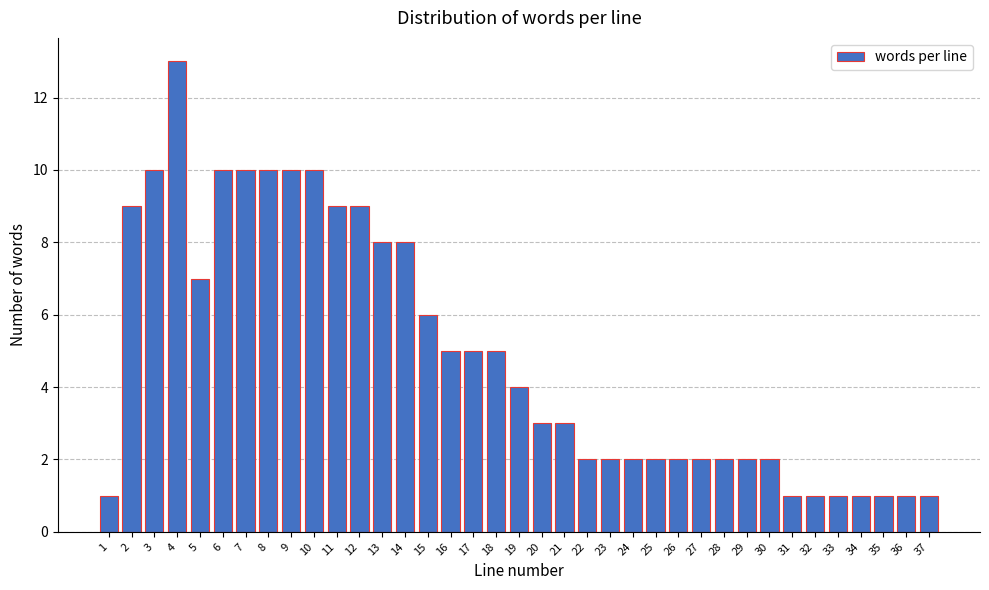

The value at 12 is 9. True or false?

True